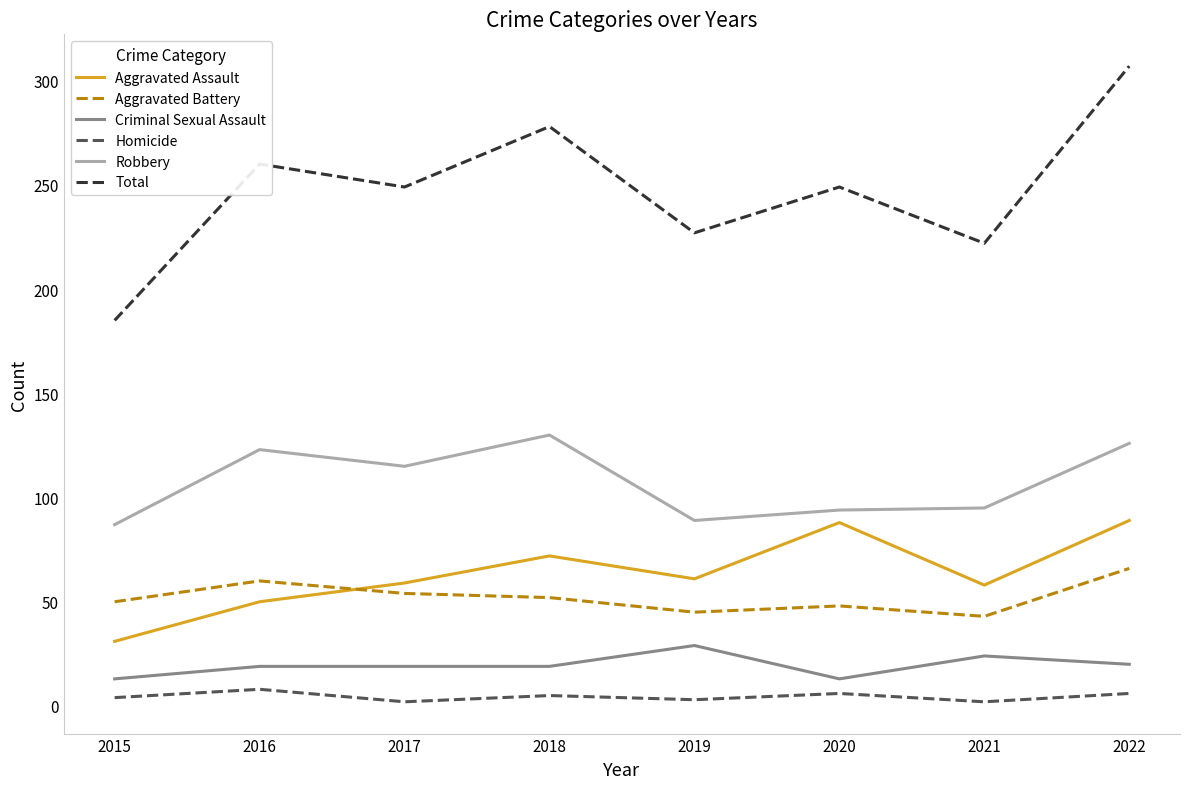

True or false: Robbery and Aggravated Battery intersect in this chart.

False